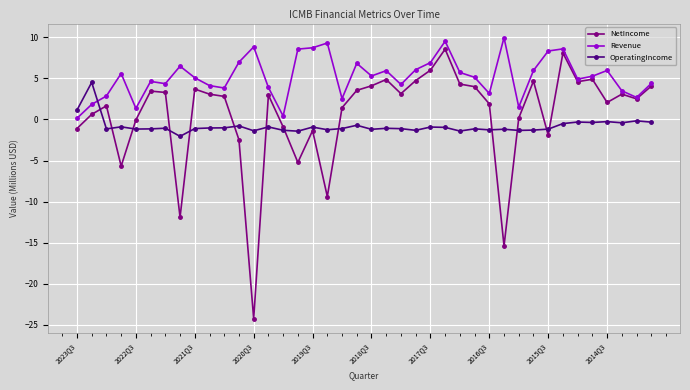

What is the value of the Revenue point at the 40th from the left?

4.4